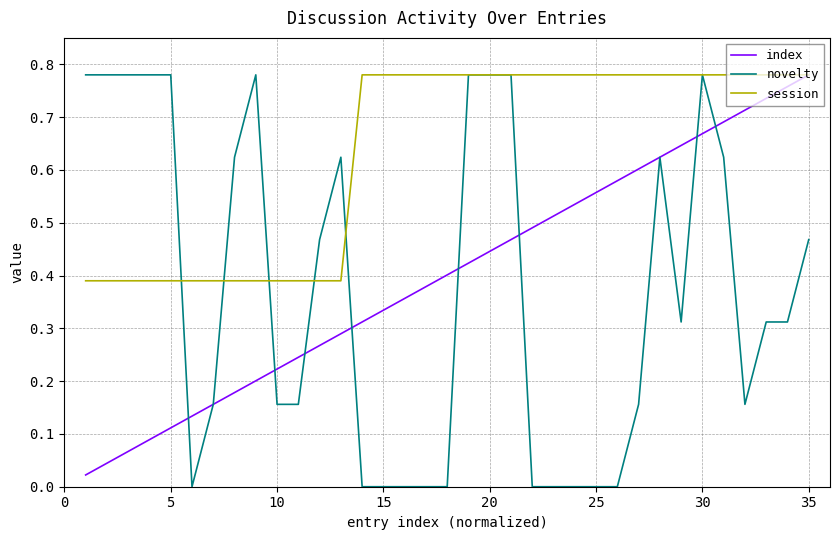

Which series has the largest total across all categories?

session